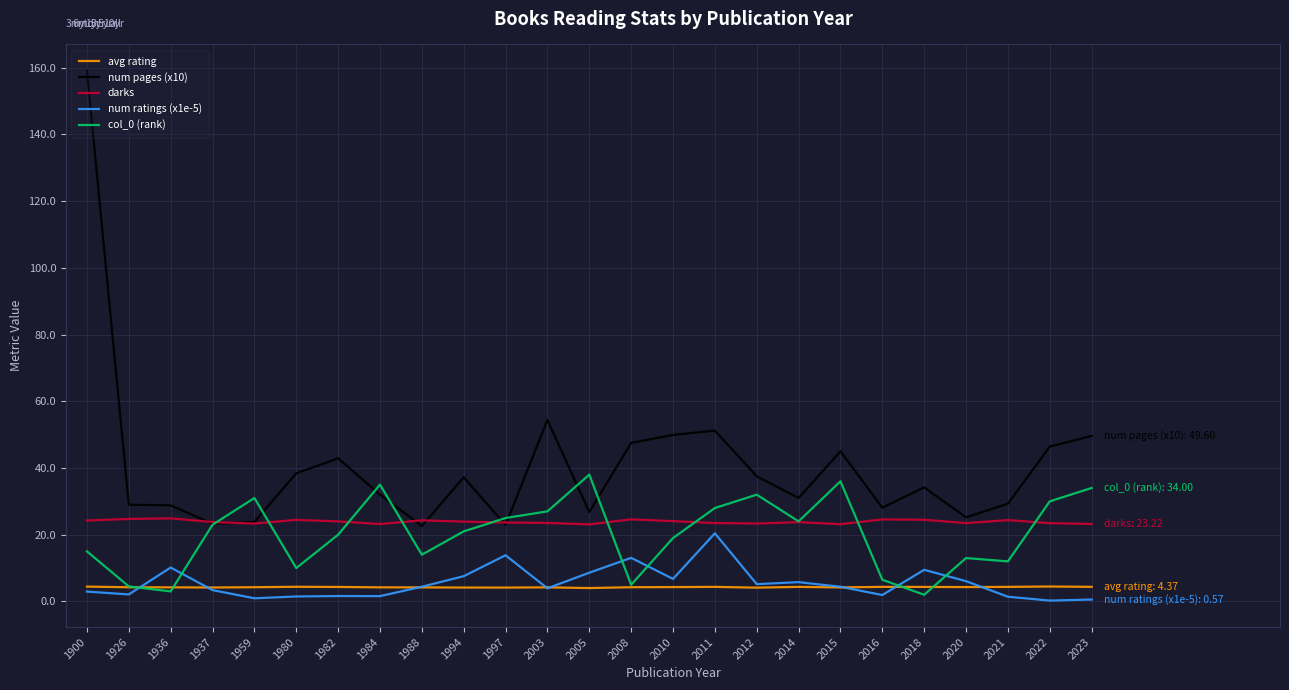

What is the lowest value of the num pages (x10) series?

22.6